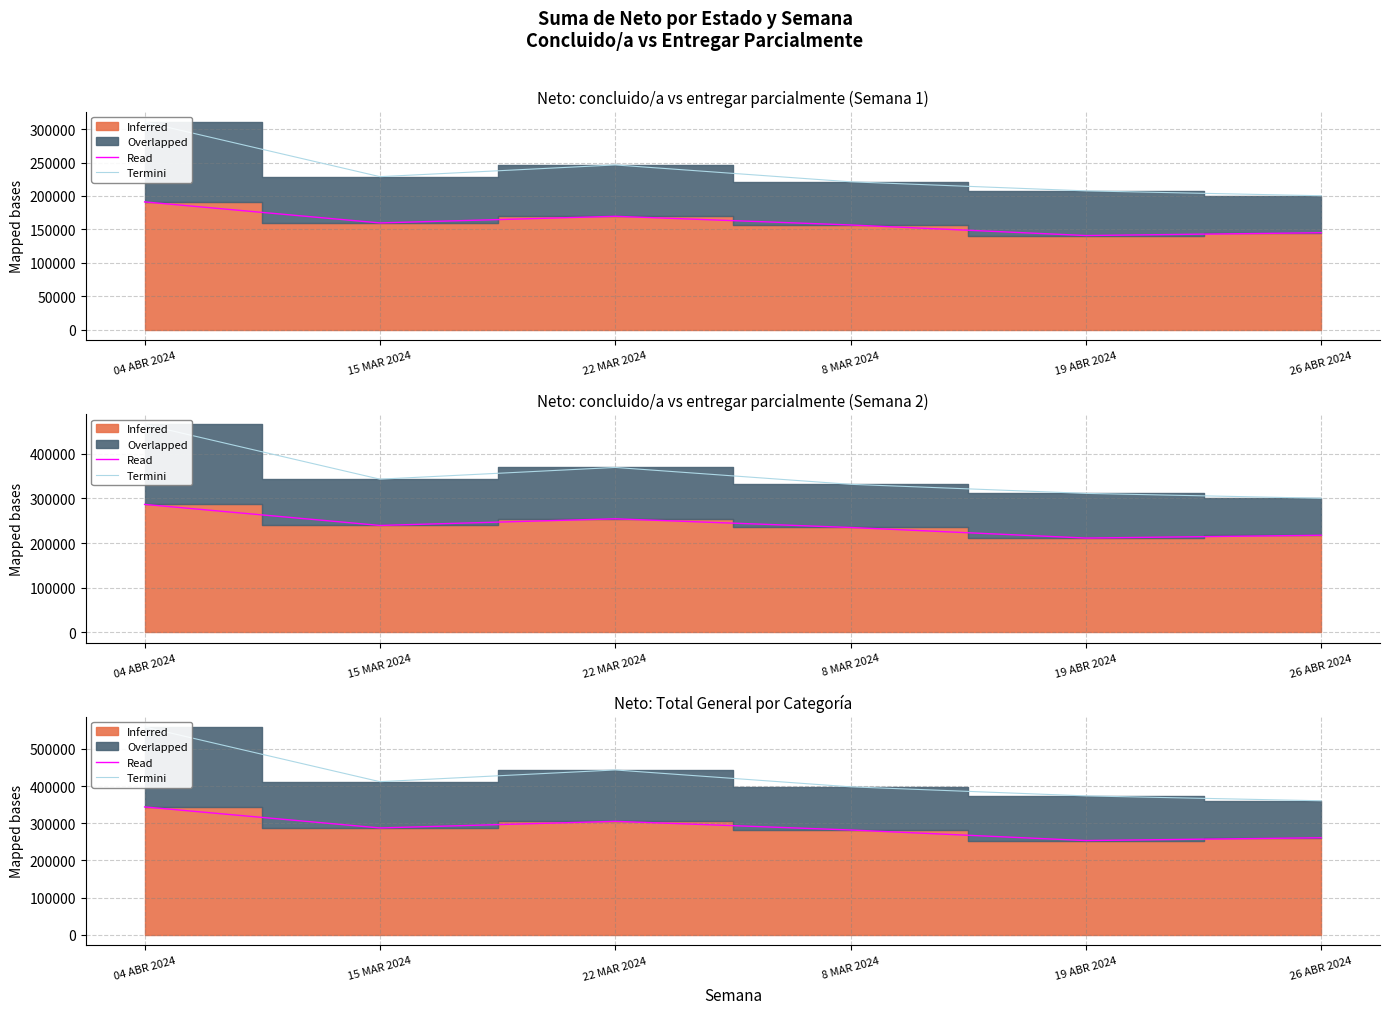

Is it true that Termini equals 261120.6 at 26 ABR 2024?

True